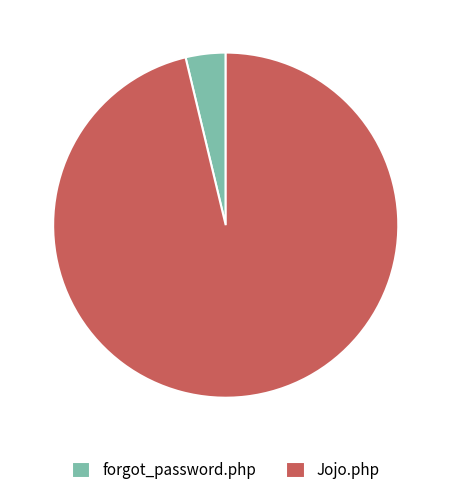

Approximately how many times larger is the value at Jojo.php compared to forgot_password.php?

25.7